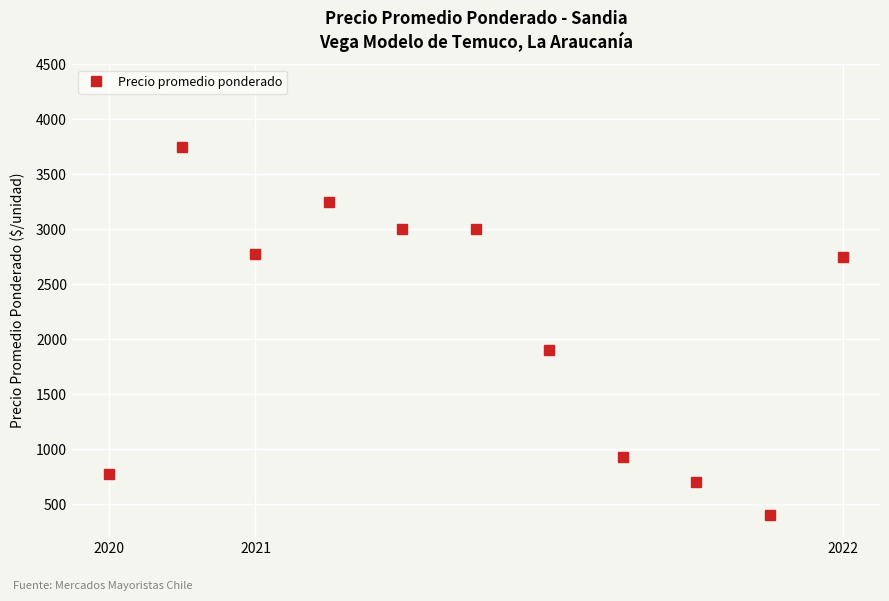

What is the maximum value shown in the chart?

3750.0